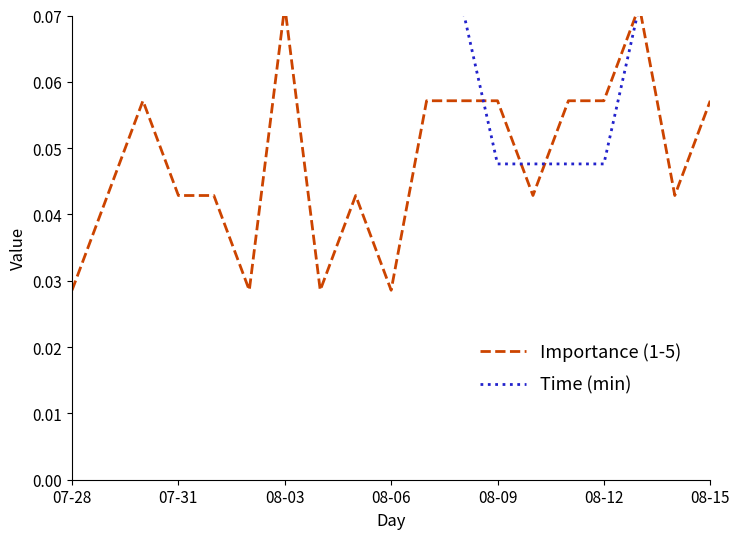

True or false: Importance (1-5) has a value of 0.0 at 08-12.

False